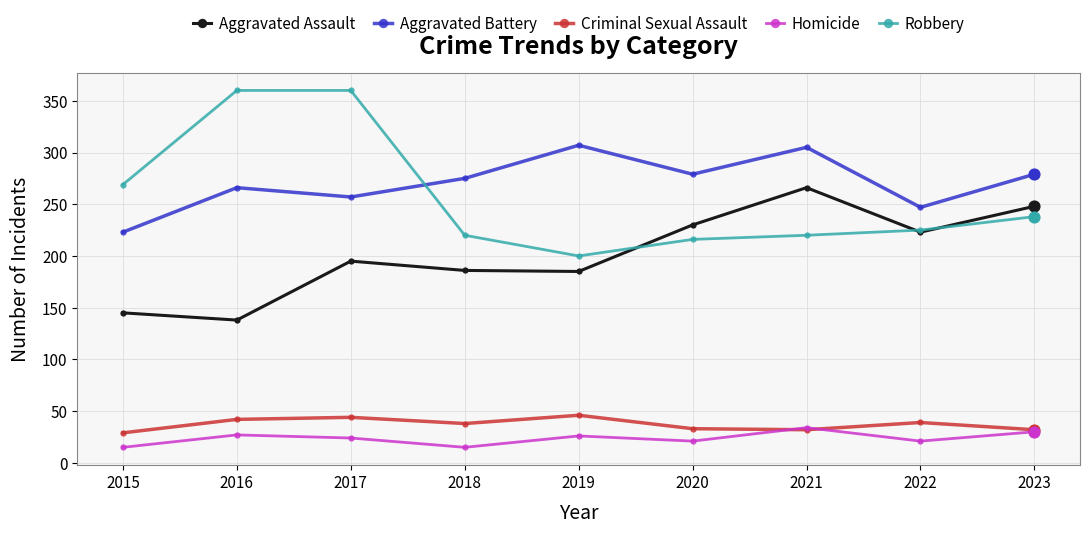

What are all the series names shown in the legend?

Aggravated Assault, Aggravated Battery, Criminal Sexual Assault, Homicide, Robbery